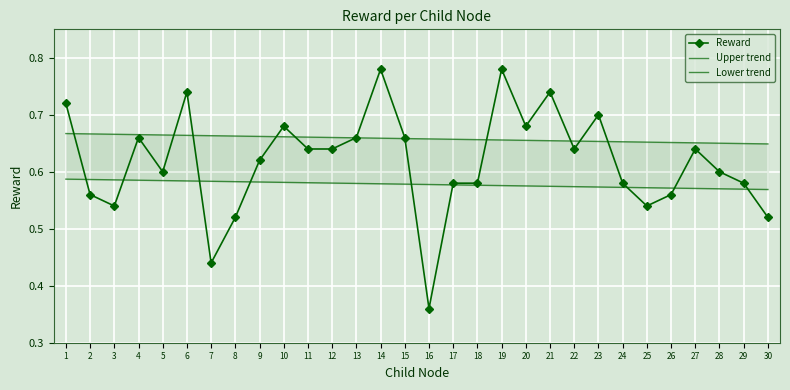

Where do Upper trend and Reward first cross each other?

1 and 2